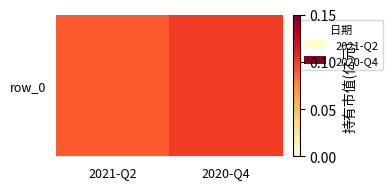

List the labels in order of value, smallest first.

2021-Q2, 2020-Q4